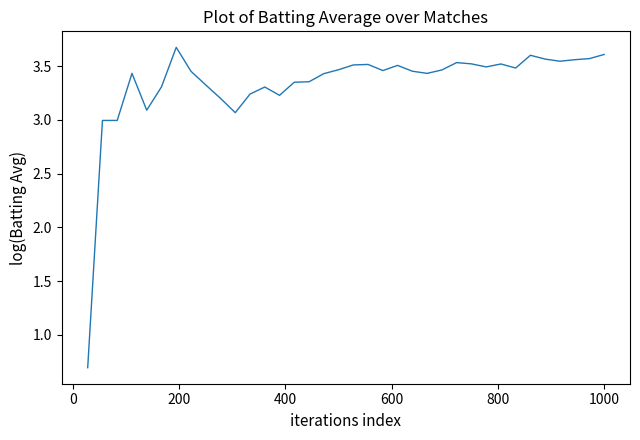

What is the minimum value shown in the chart?

0.7